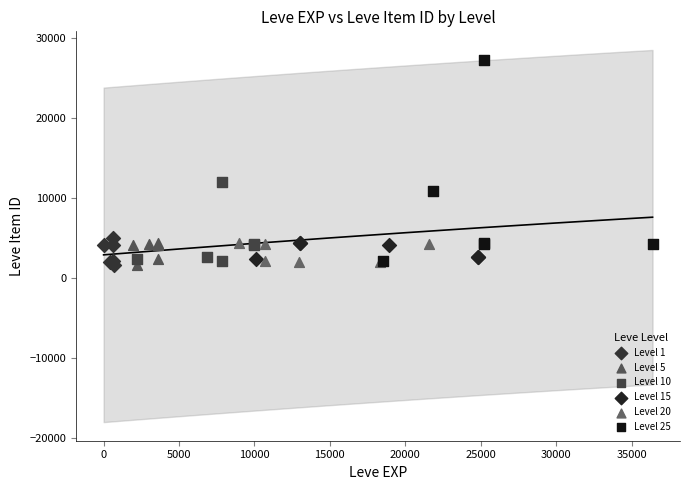

Which series contains the highest Y value?

Level 25